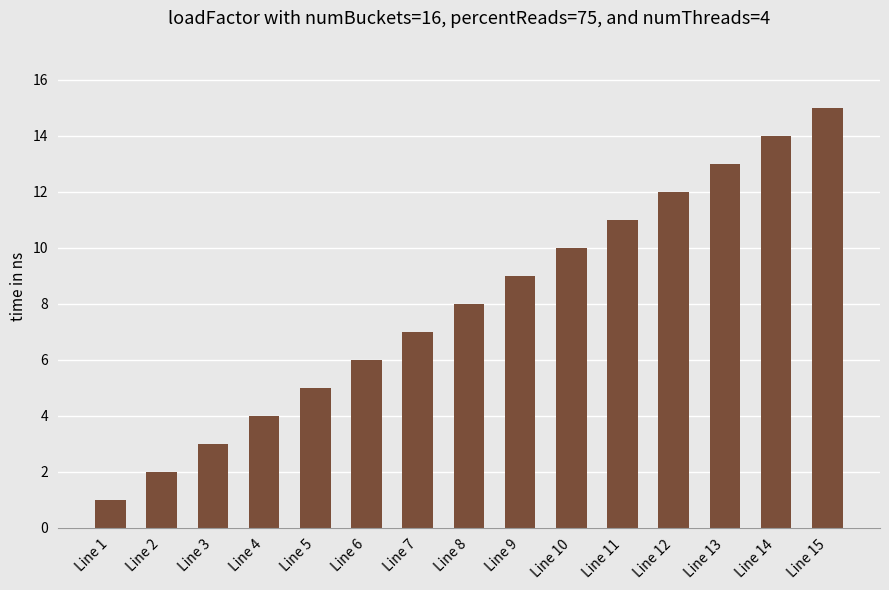

At which category does the chart reach its minimum across all series?

Line 1